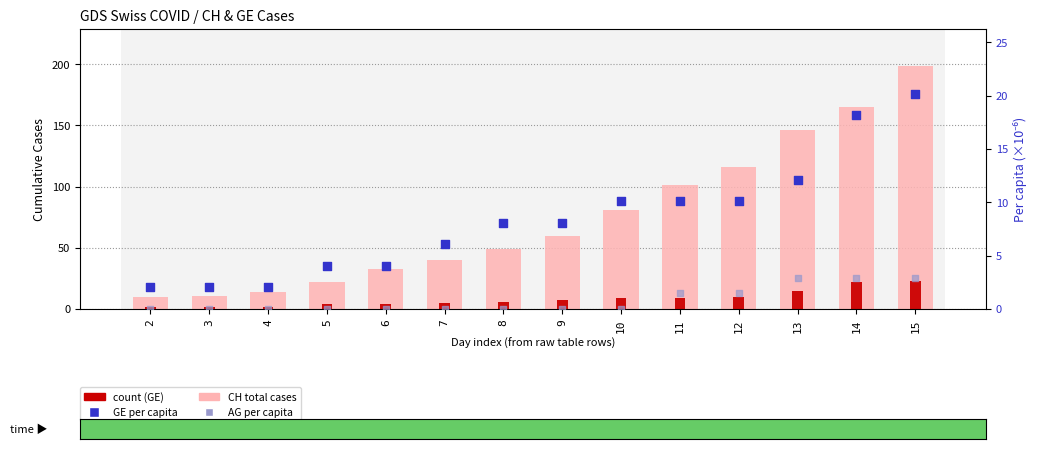

Is the value of CH (total cases) at 10 greater than the value of AG per capita (×10⁻⁶) at 10?

Yes